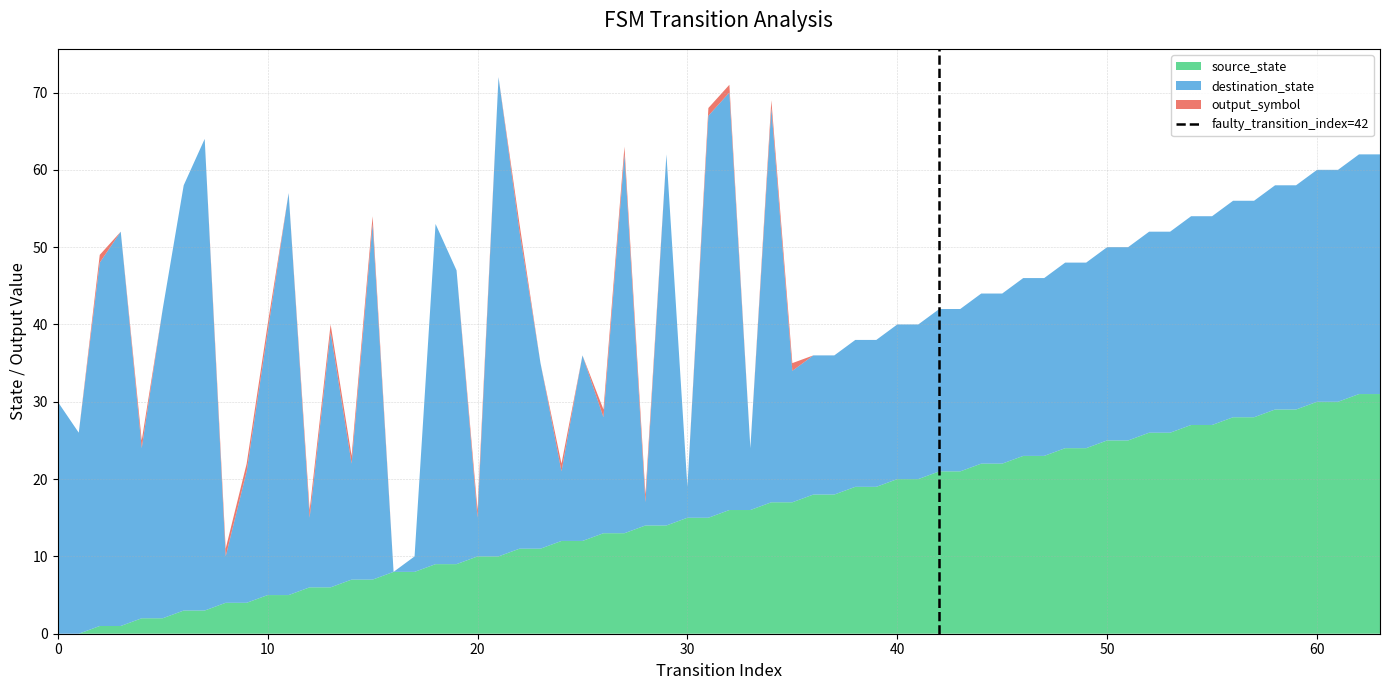

True or false: source_state has a value of 39 at 50.

False